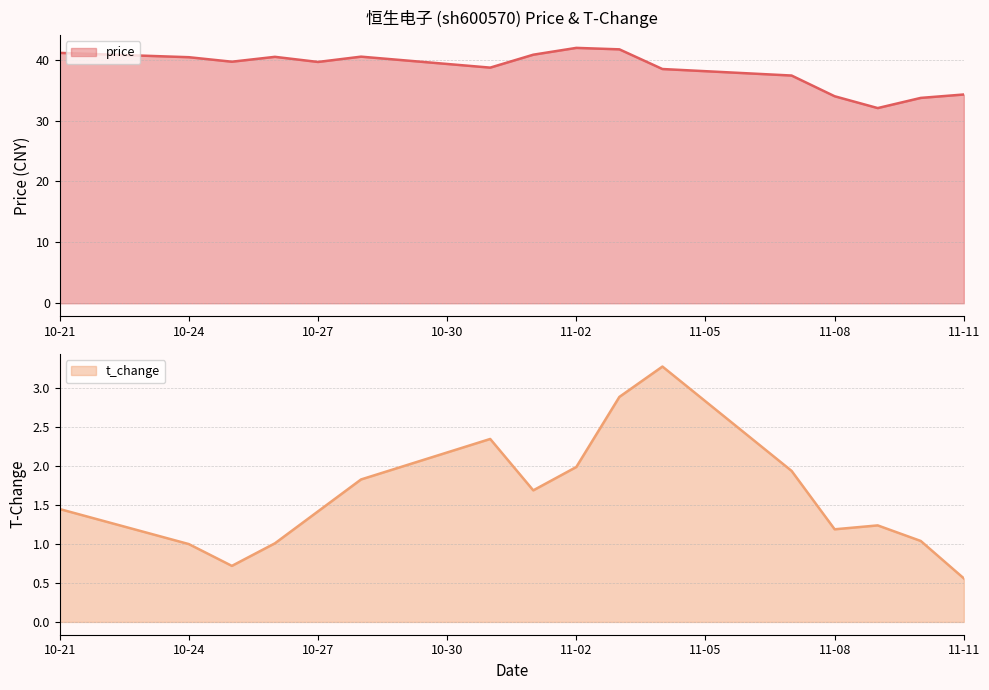

The t_change series shows 1.4 at 10-27. True or false?

True